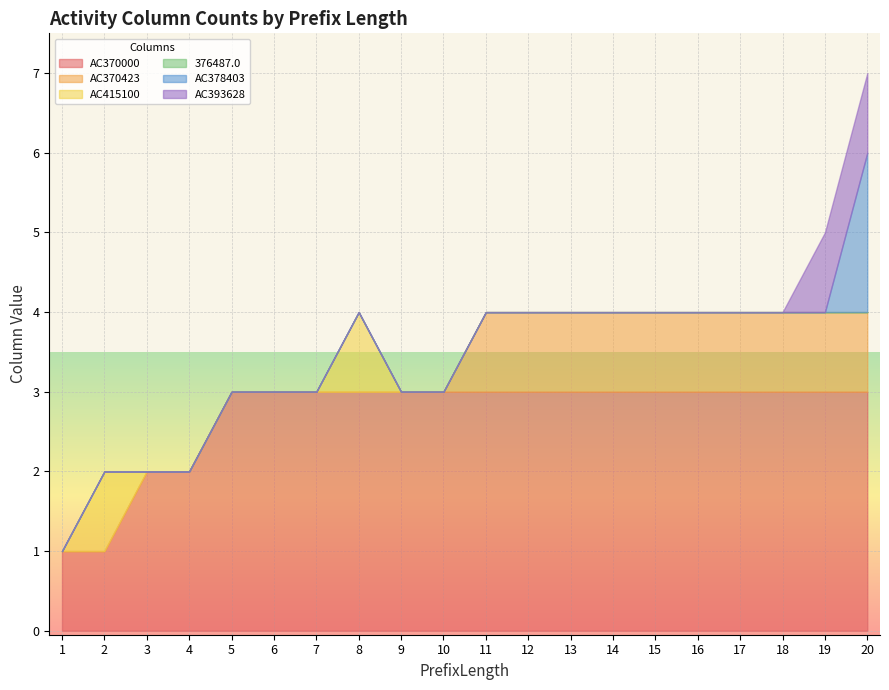

At how many categories does at least one series exceed 0?

20